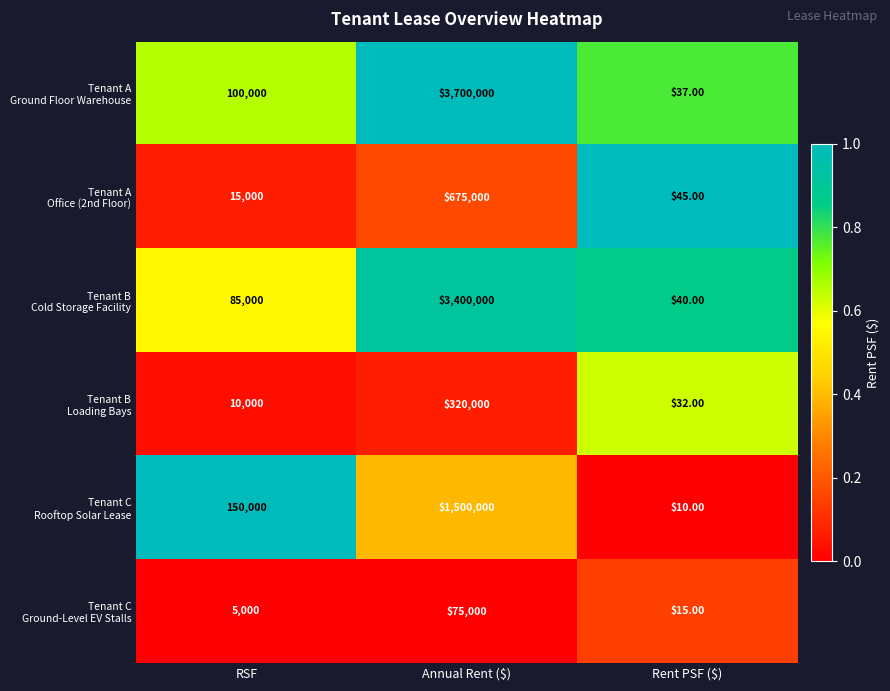

Which label corresponds to the smallest value in the chart?

Rent PSF ($)